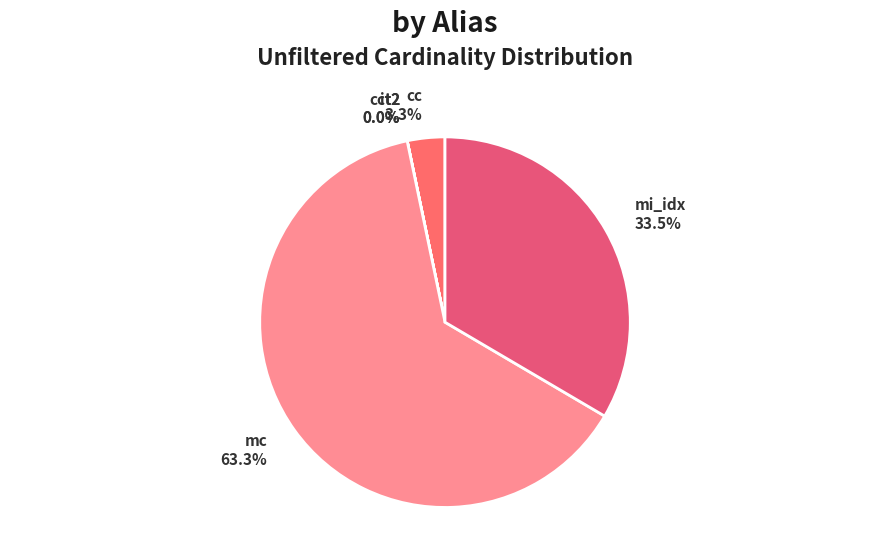

What portion of the pie excludes mi_idx?

66.5%